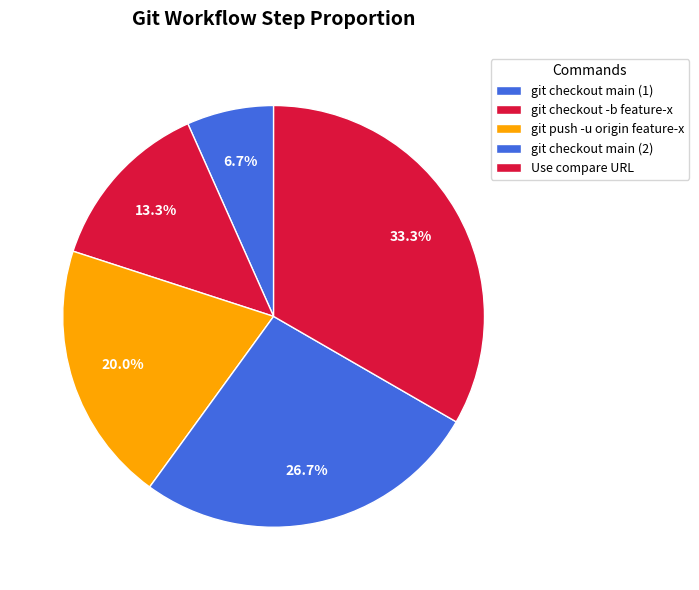

How many segments does this pie chart have?

5